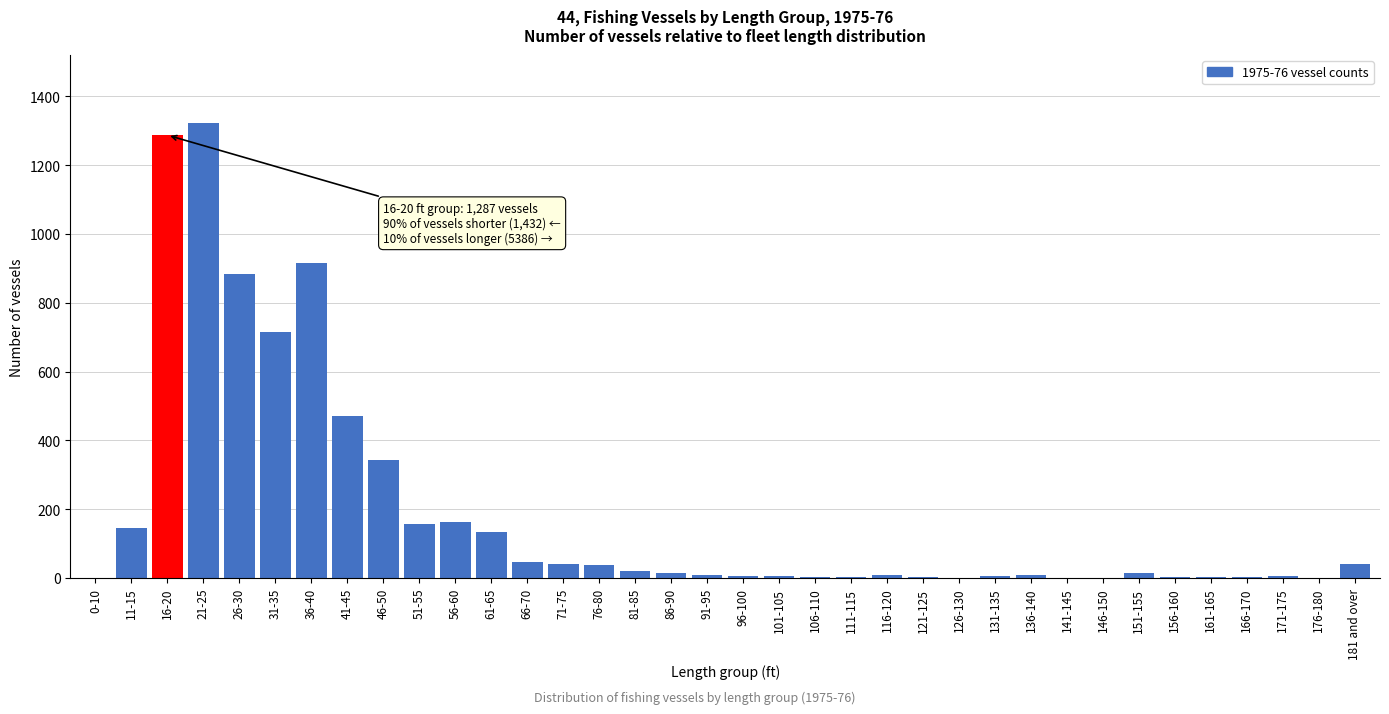

What is the ratio of the value at 31-35 to the value at 46-50?

2.1